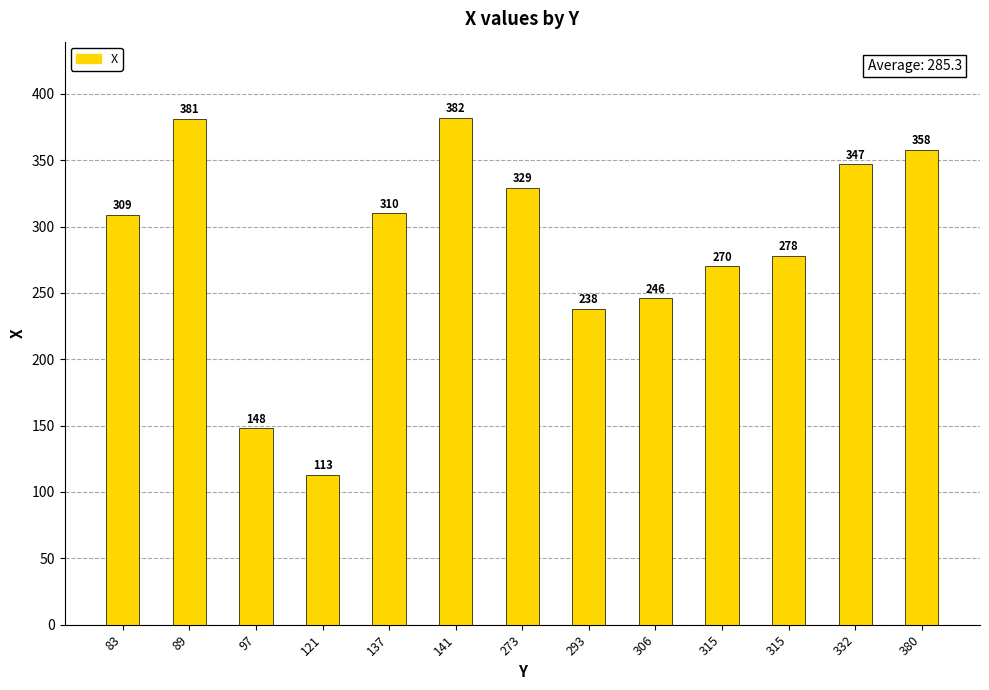

Are the bars horizontal?

No